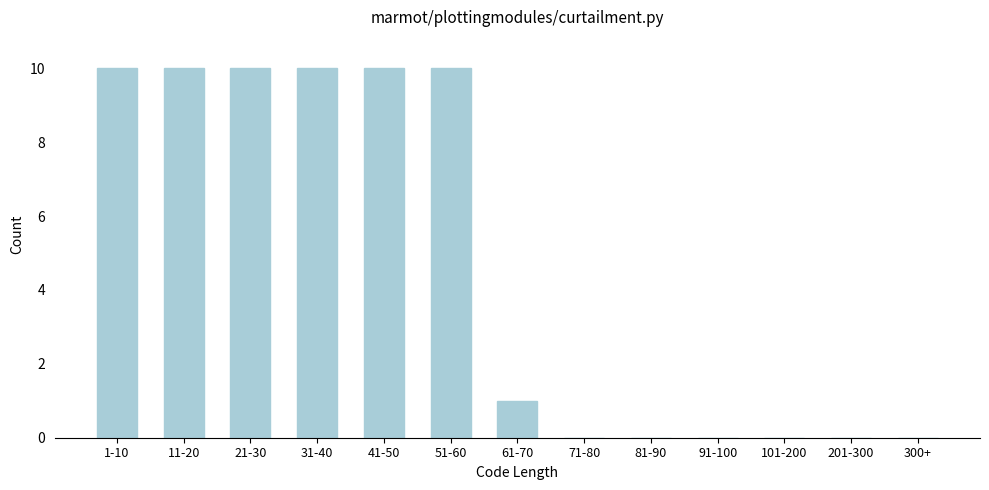

Reading left to right, list all the values displayed in this chart.

1-10=10	11-20=10	21-30=10	31-40=10	41-50=10	51-60=10	61-70=1	71-80=0	81-90=0	91-100=0	101-200=0	201-300=0	300+=0